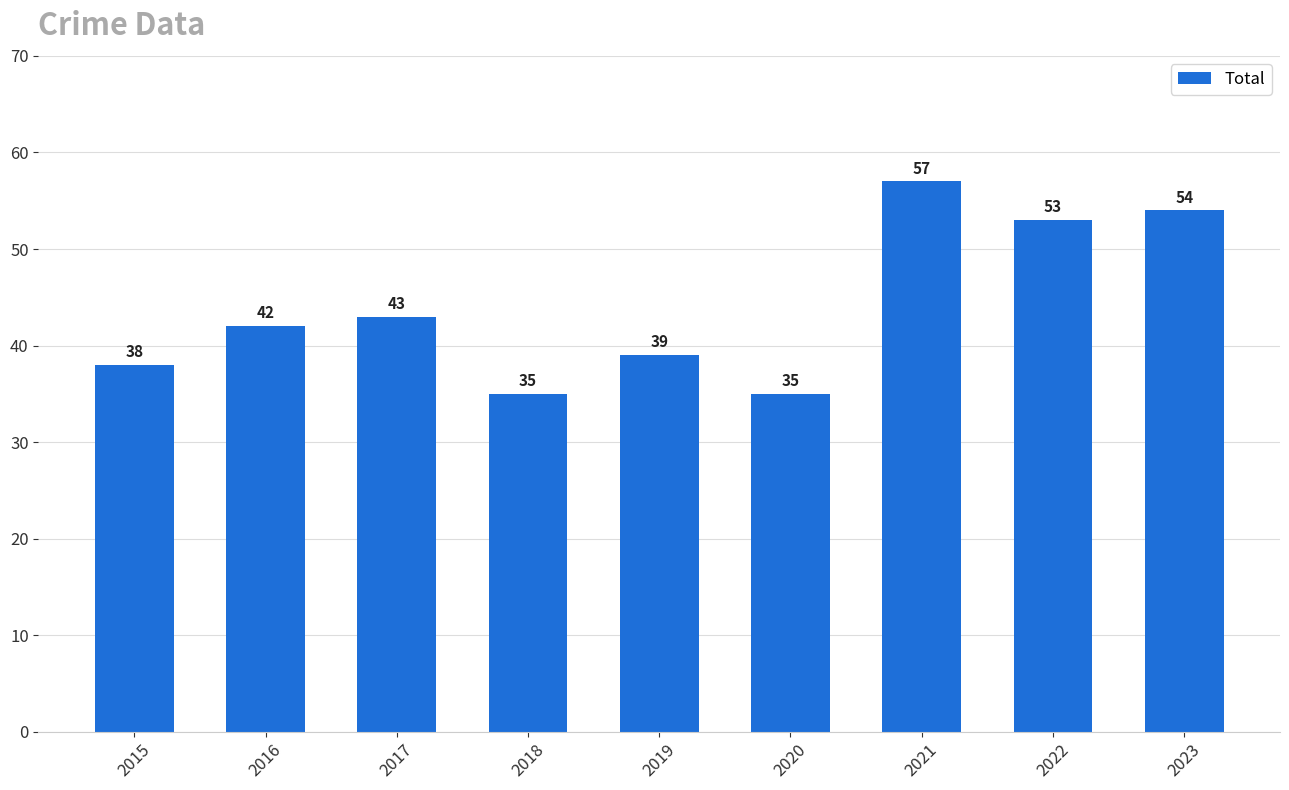

Does the chart contain any negative values?

No